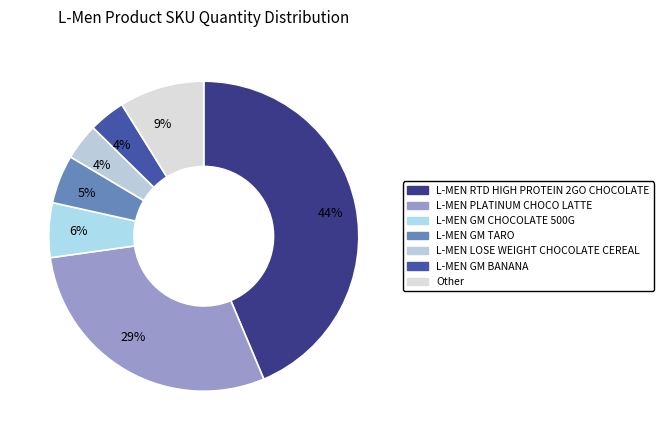

How many slices are in this pie chart?

7